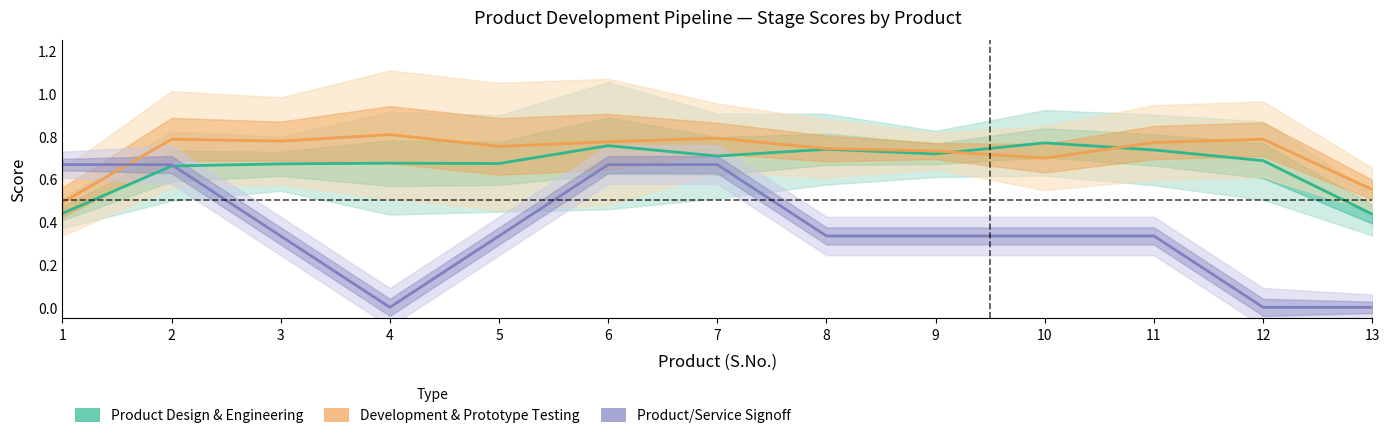

Where do Development and Prototype Testing first cross each other?

1 and 2